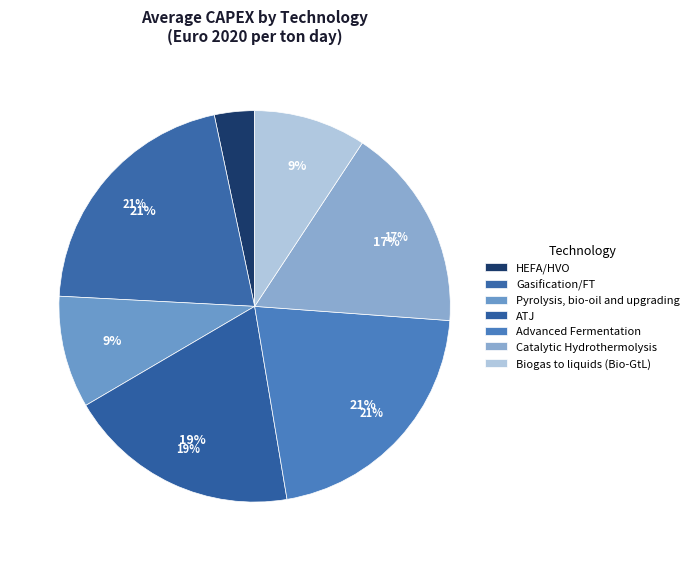

Is the sum of Pyrolysis, bio-oil and upgrading and ATJ greater than half?

No